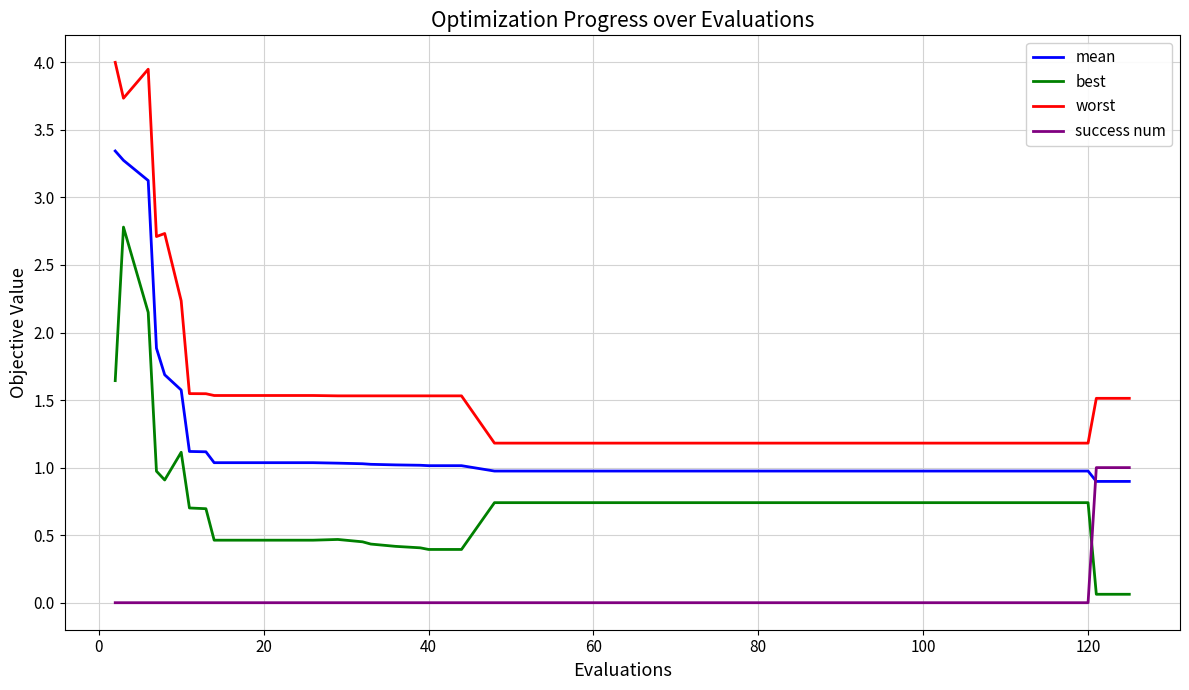

What is the greatest value displayed?

4.0